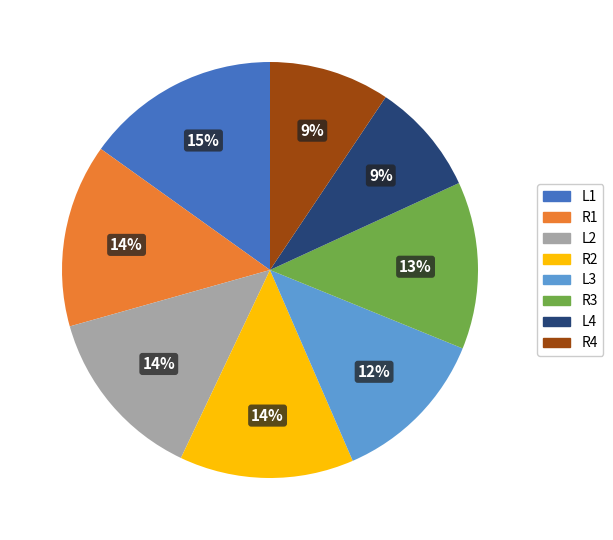

Is R2 the majority of the pie?

No